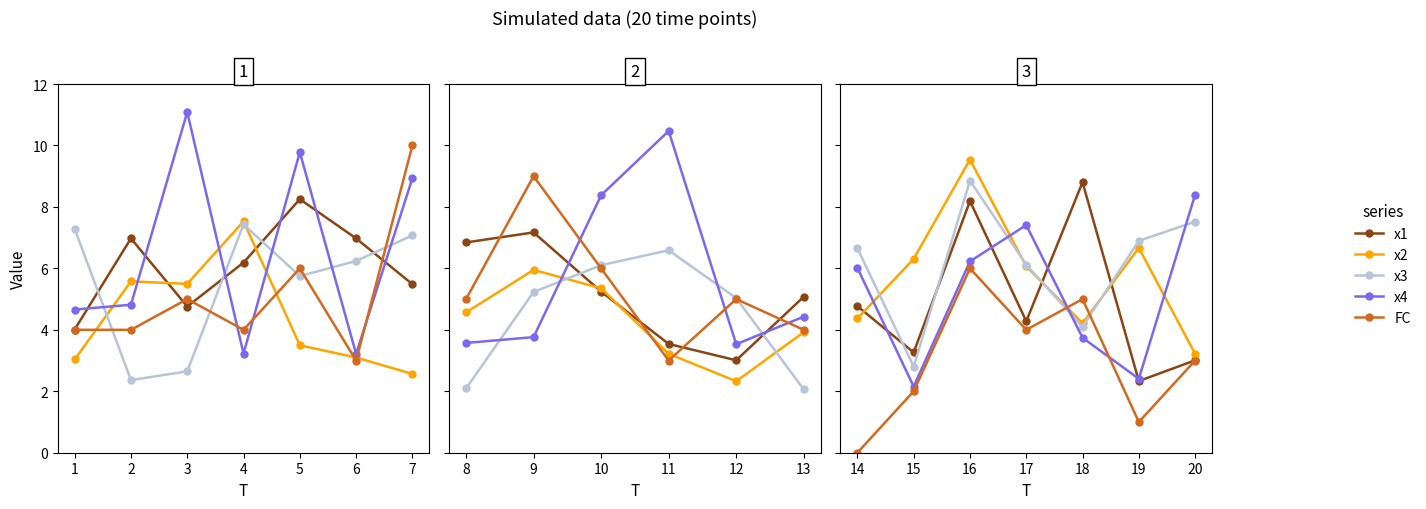

What are all the series names shown in the legend?

x1, x2, x3, x4, FC